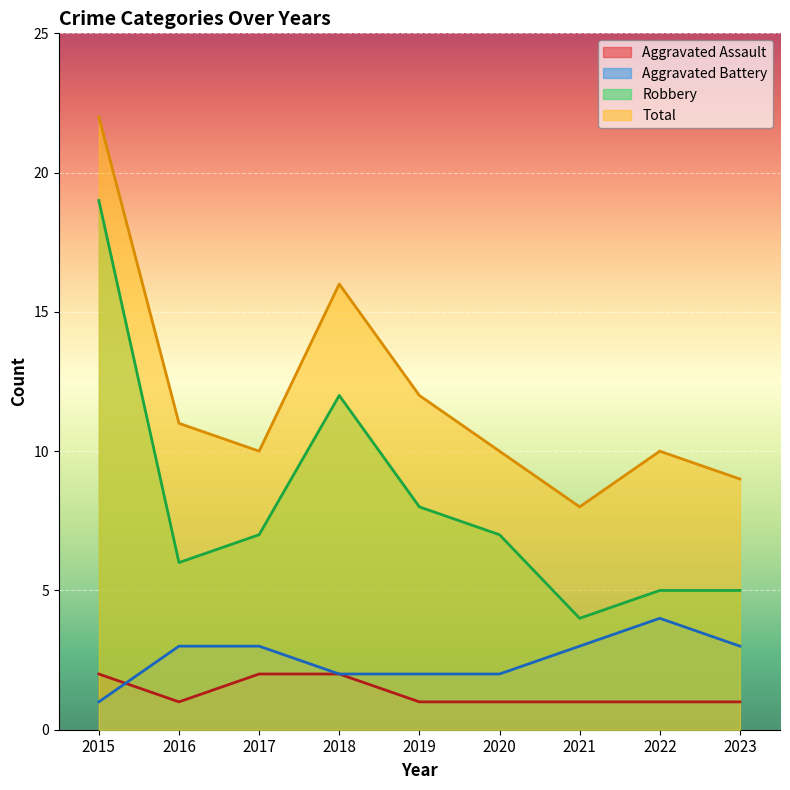

The value of Total at 2020 is 14. True or false?

False